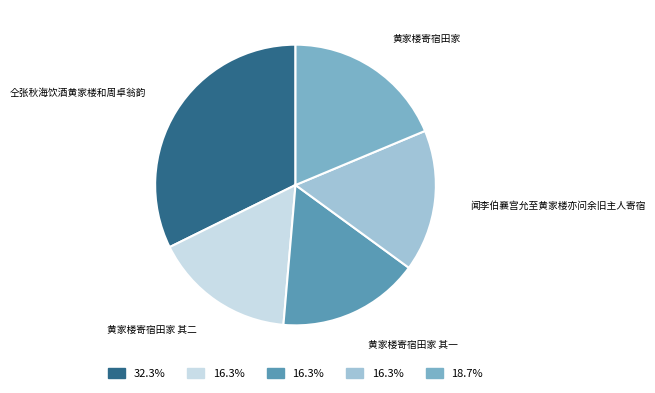

Which category has the biggest portion of the pie?

仝张秋海饮酒黄家楼和周卓翁韵